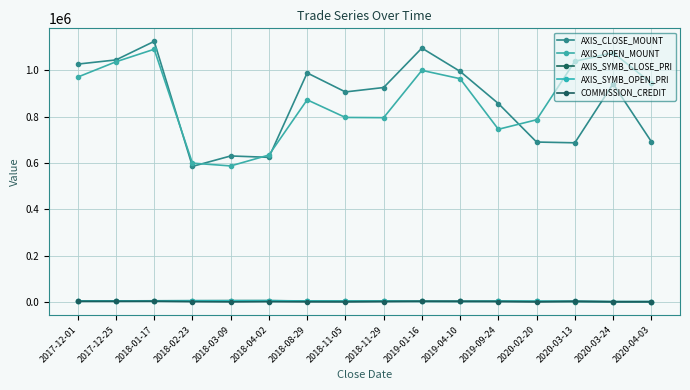

True or false: COMMISSION_CREDIT has a value of 5577 at 2020-03-13.

False